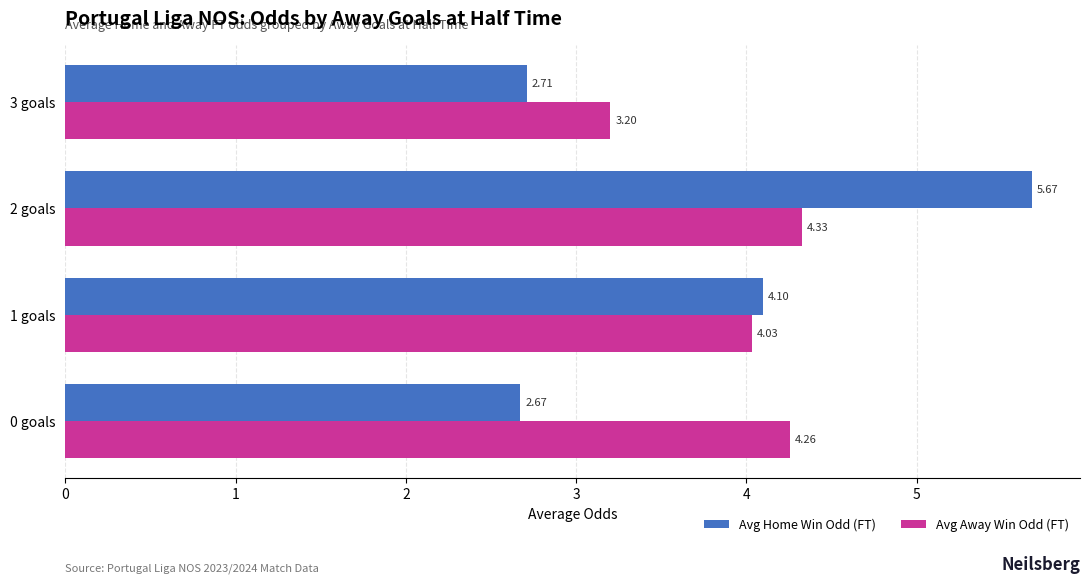

How many Avg Home Win Odd (FT) values are between 2 and 5?

3